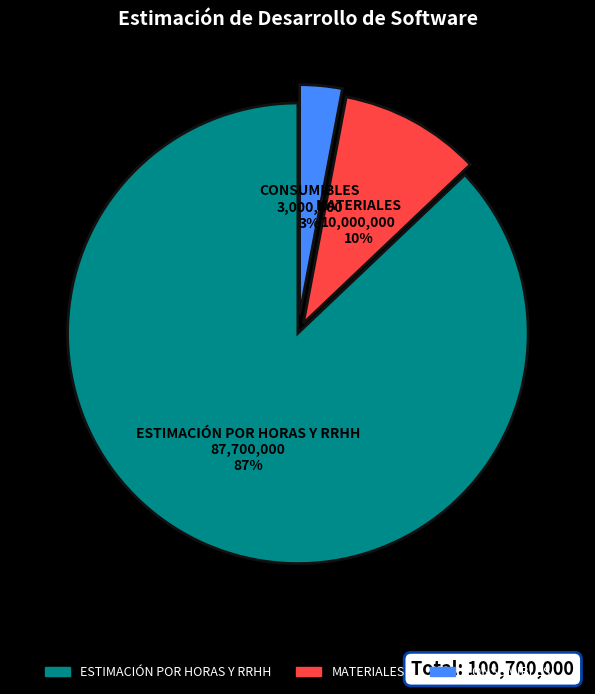

Which category has the smallest portion of the pie?

CONSUMIBLES